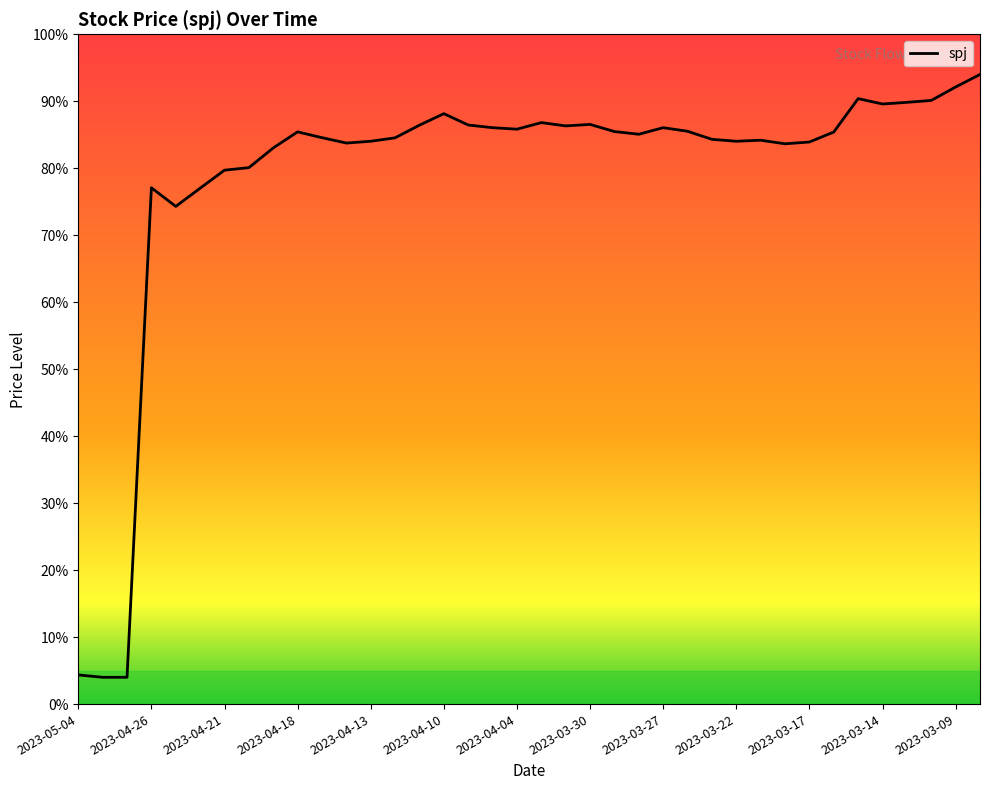

Is this an area chart (filled region under the line)?

Yes